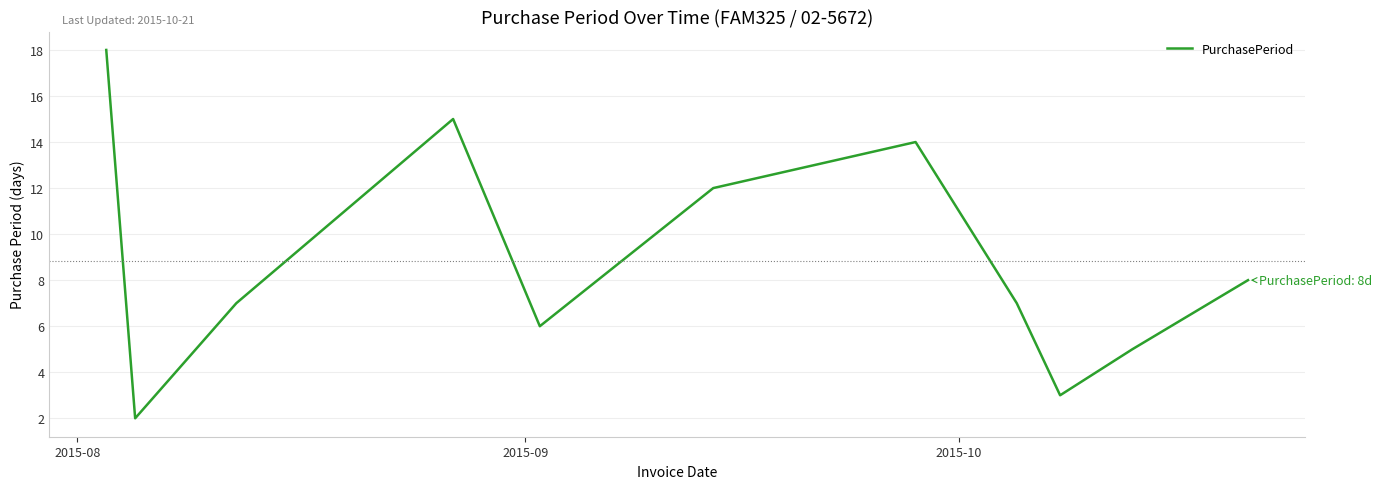

What is the difference between the maximum and minimum values?

16